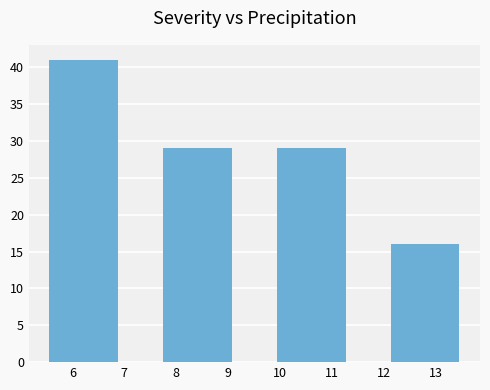

Which range on the x-axis has the tallest bar?

5.1 to 7.3